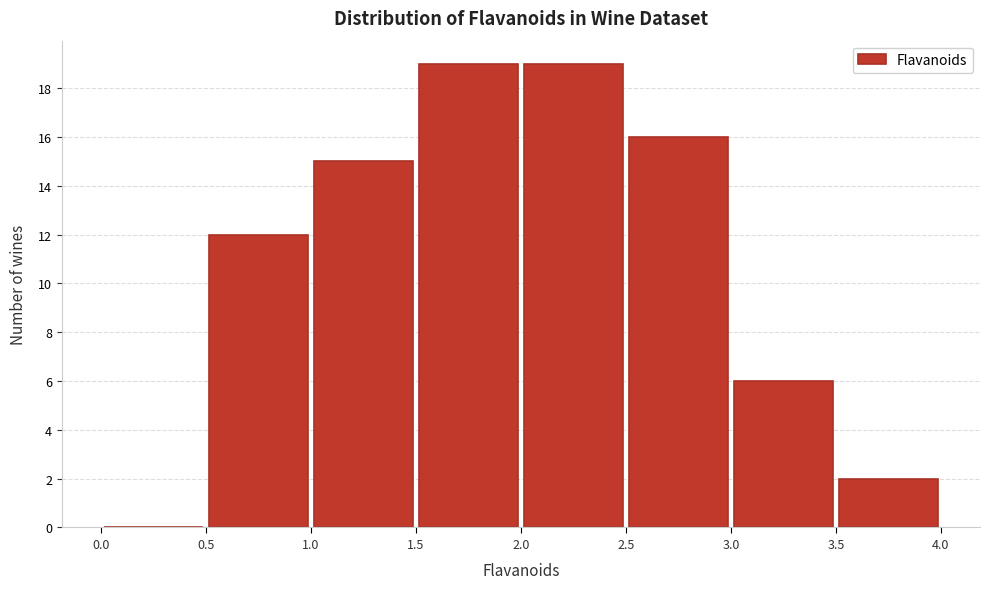

What is the height of the bar covering 3.5 to 4.0 on the x-axis? The values are not printed on the chart, so give them approximately, as read against the axis.

2